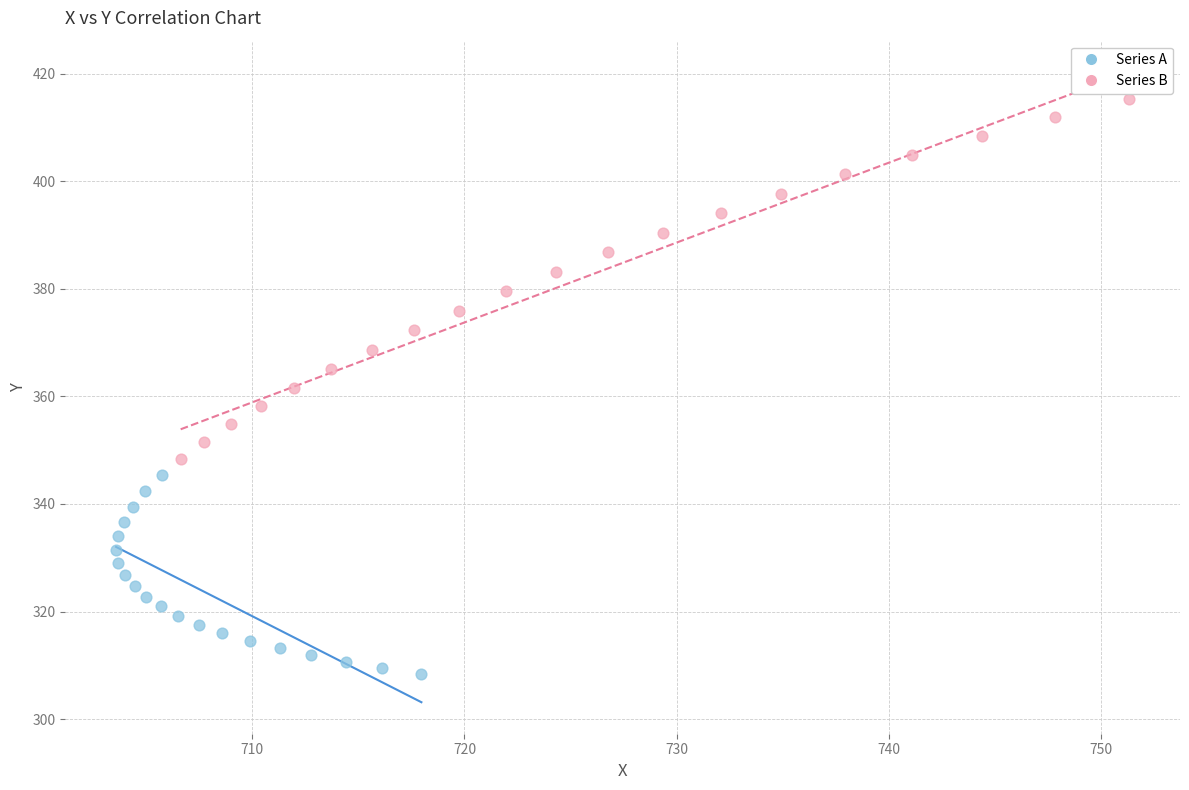

What are all the series names shown in the legend?

Series A, Series B